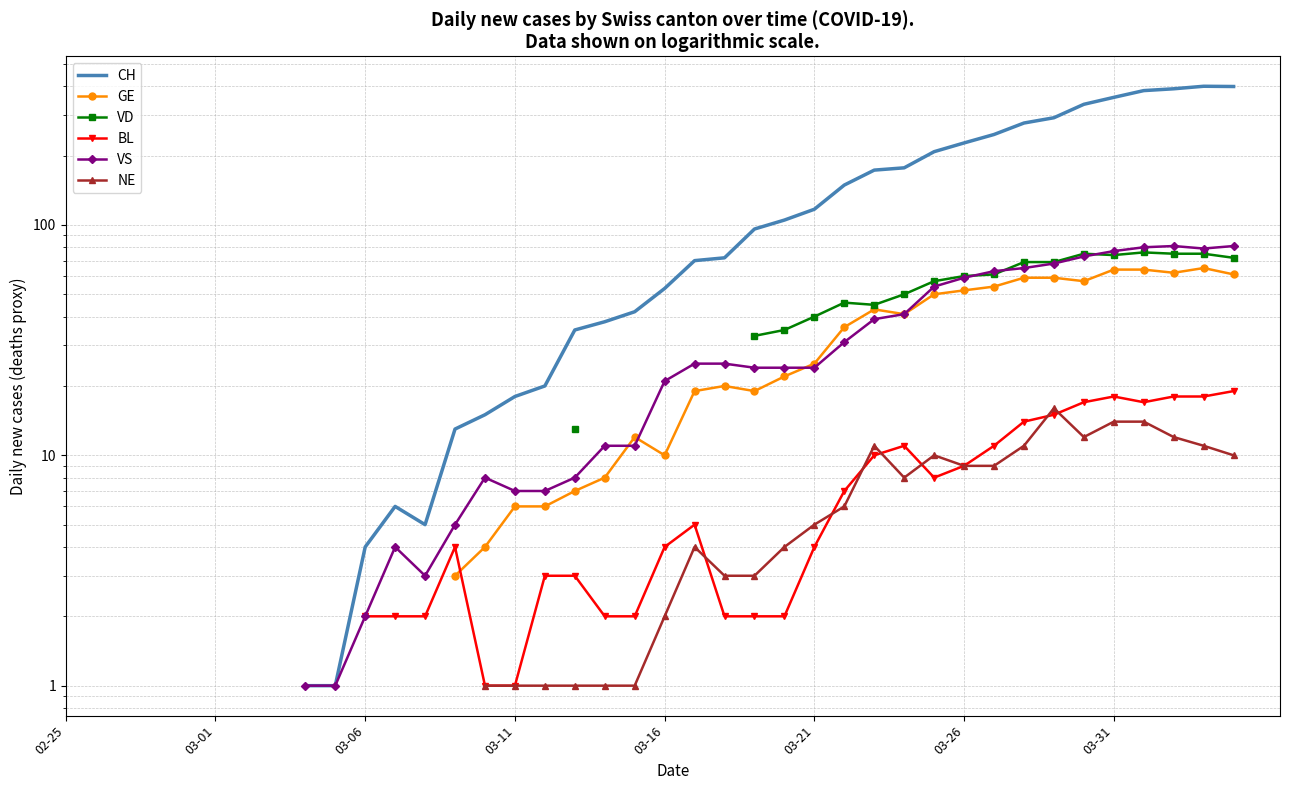

True or false: NE has more than 2 points higher than both neighbors.

True